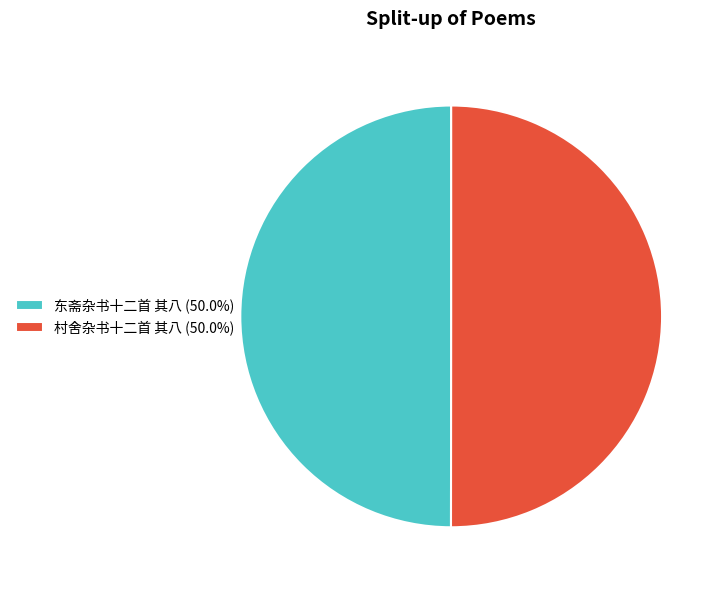

Combined, do 东斋杂书十二首 其八 (50.0%) and 村舍杂书十二首 其八 (50.0%) account for over 50%?

Yes